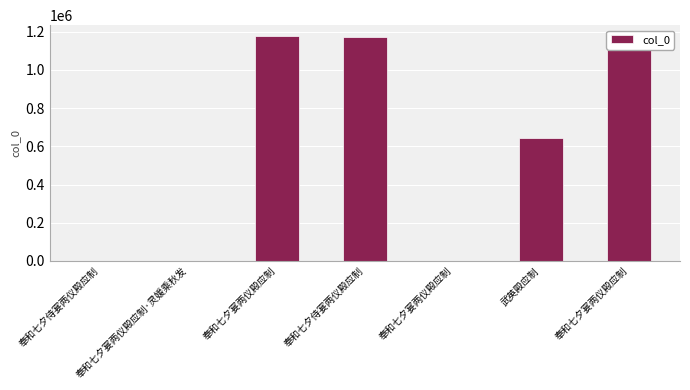

The chart shows a value of 1175929 at 奉和七夕宴两仪殿应制. True or false?

True